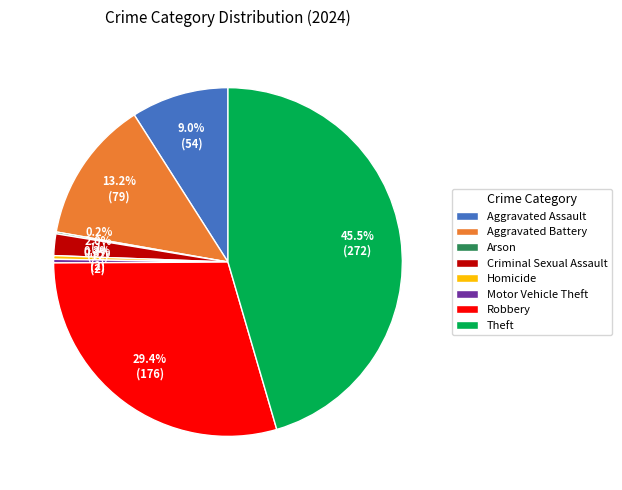

Does Motor Vehicle Theft account for over 50% of the chart?

No